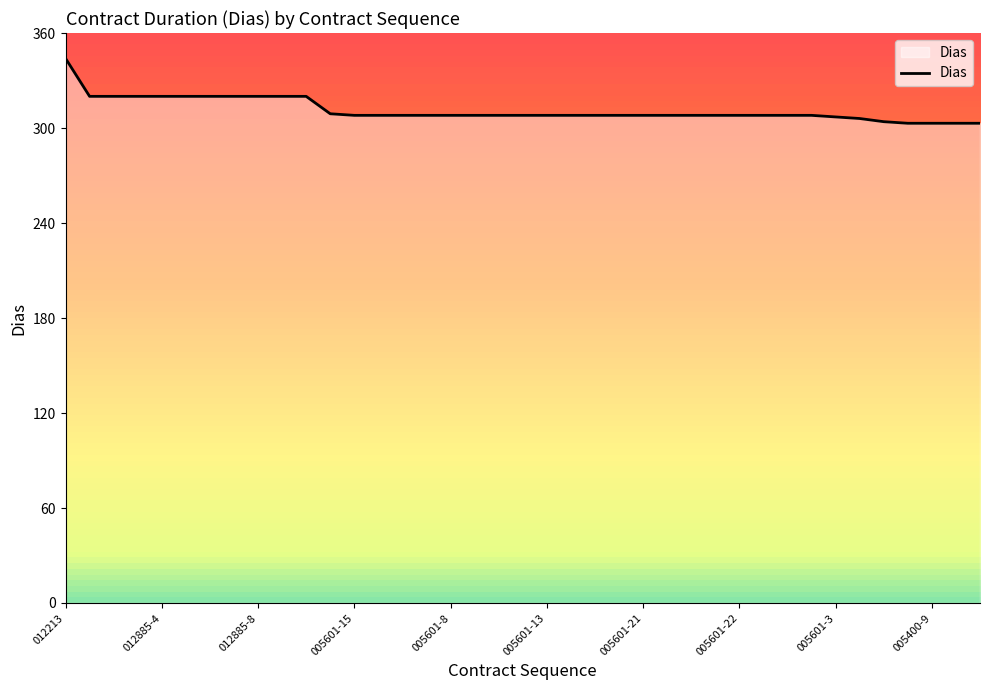

What is the maximum value shown in the chart?

344